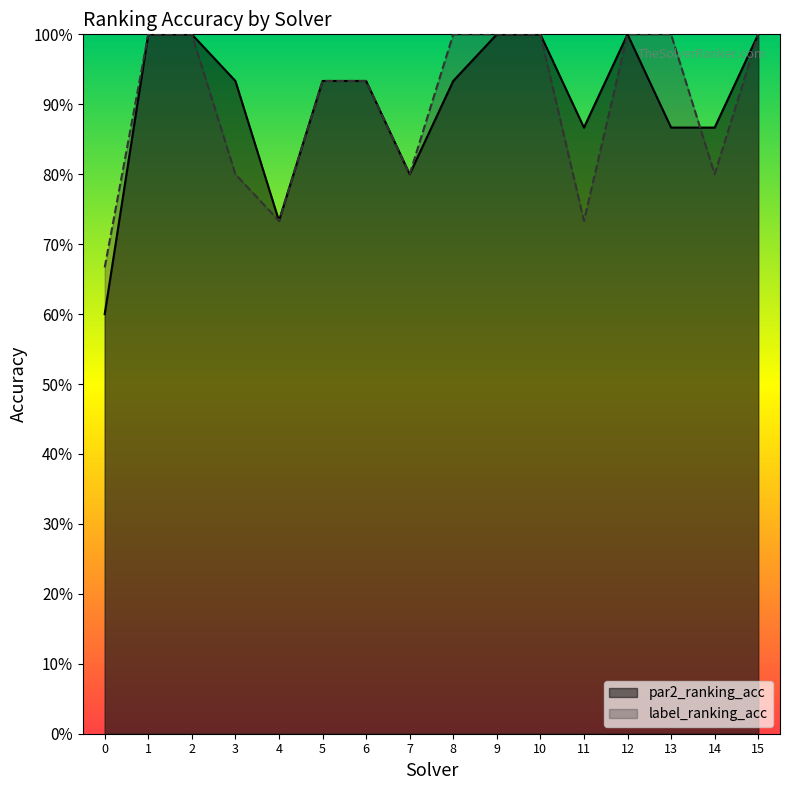

Count the label_ranking_acc values in the range 0 to 1.

16